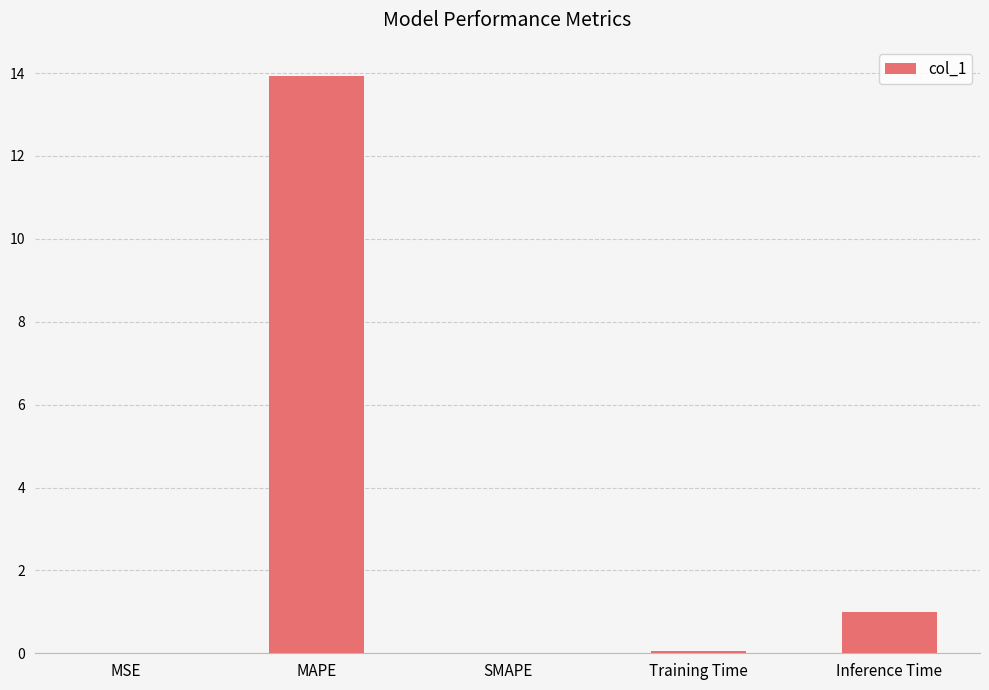

What is the average value?

3.0